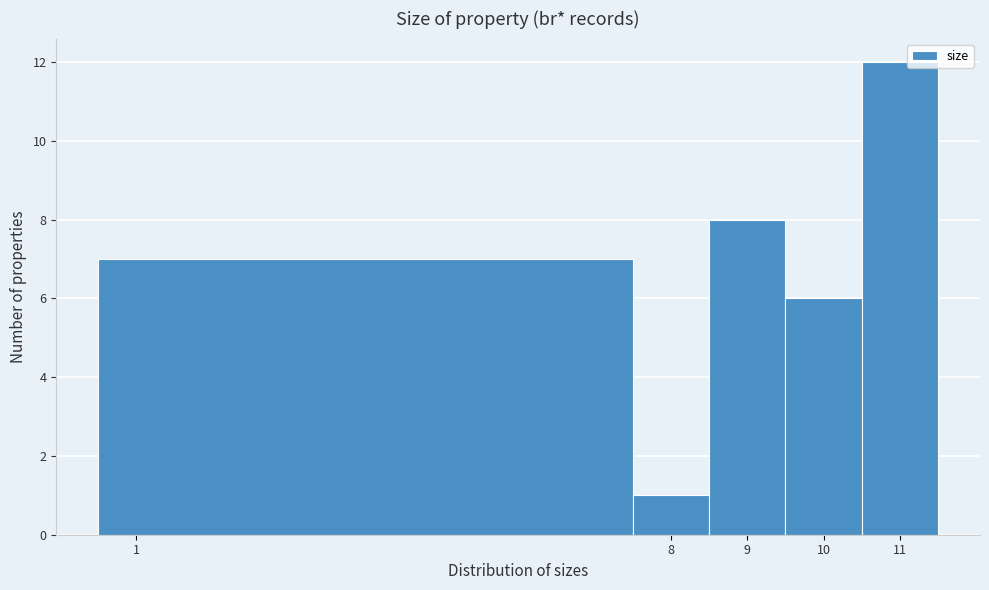

How tall is the bar that spans 7.5 to 8.5 on the x-axis? The values are not printed on the chart, so give them approximately, as read against the axis.

1